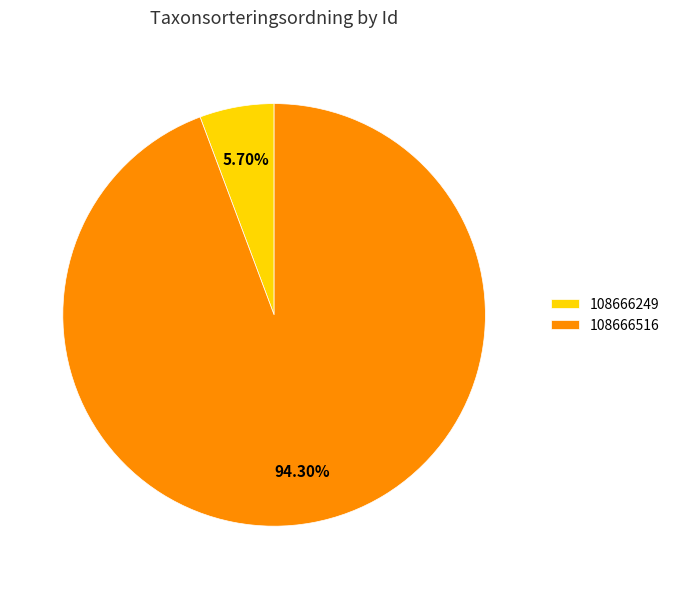

Does any single category account for the majority?

Yes